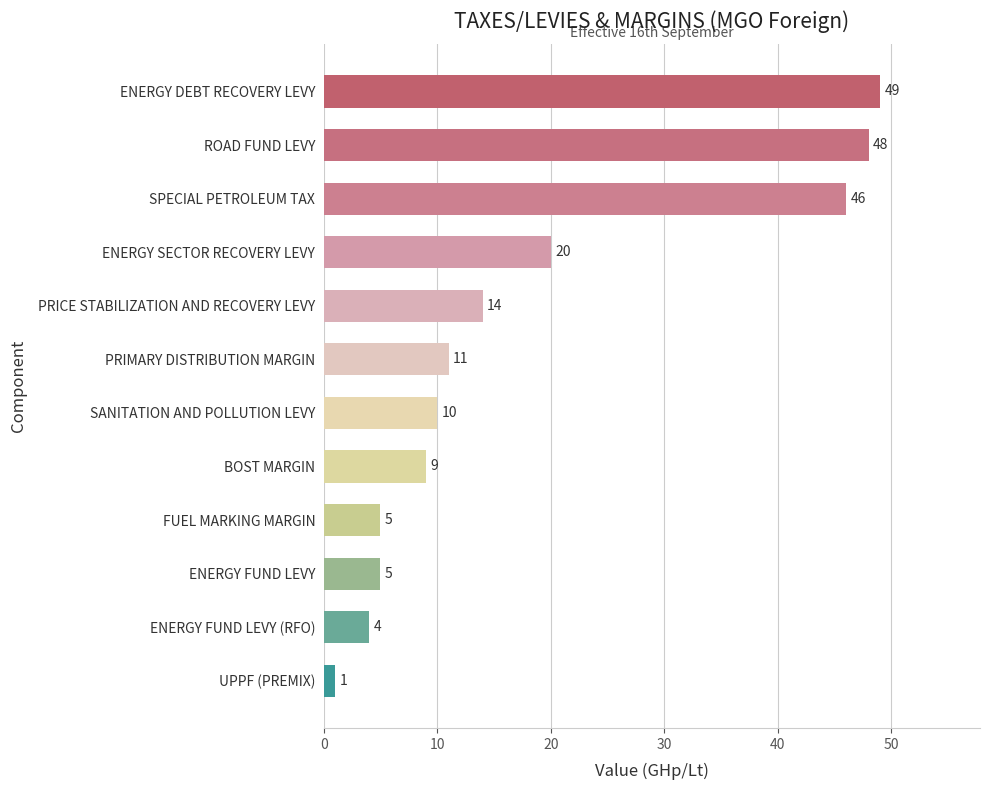

What is the difference between the second highest and second lowest values?

44